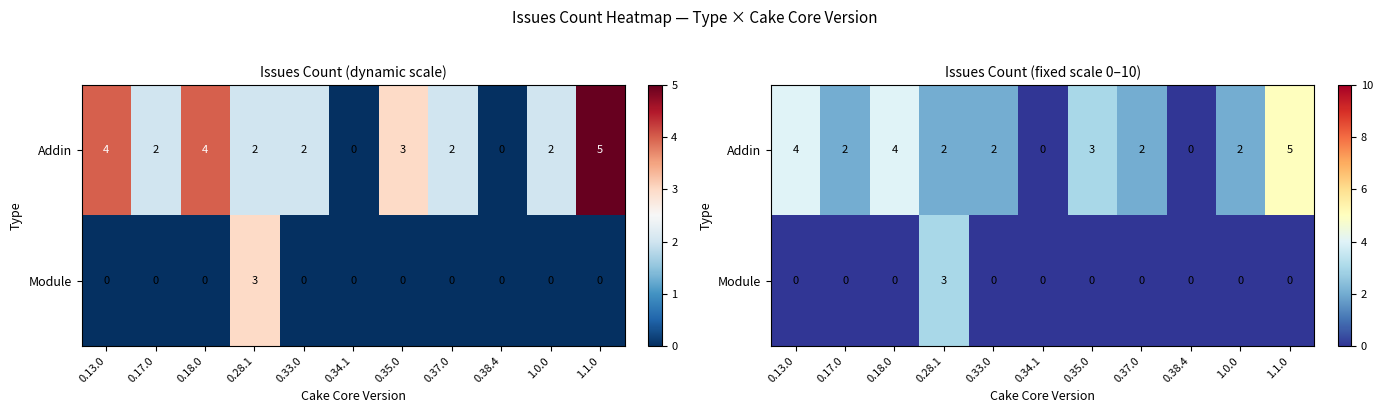

How many Module values are between 0 and 1?

10